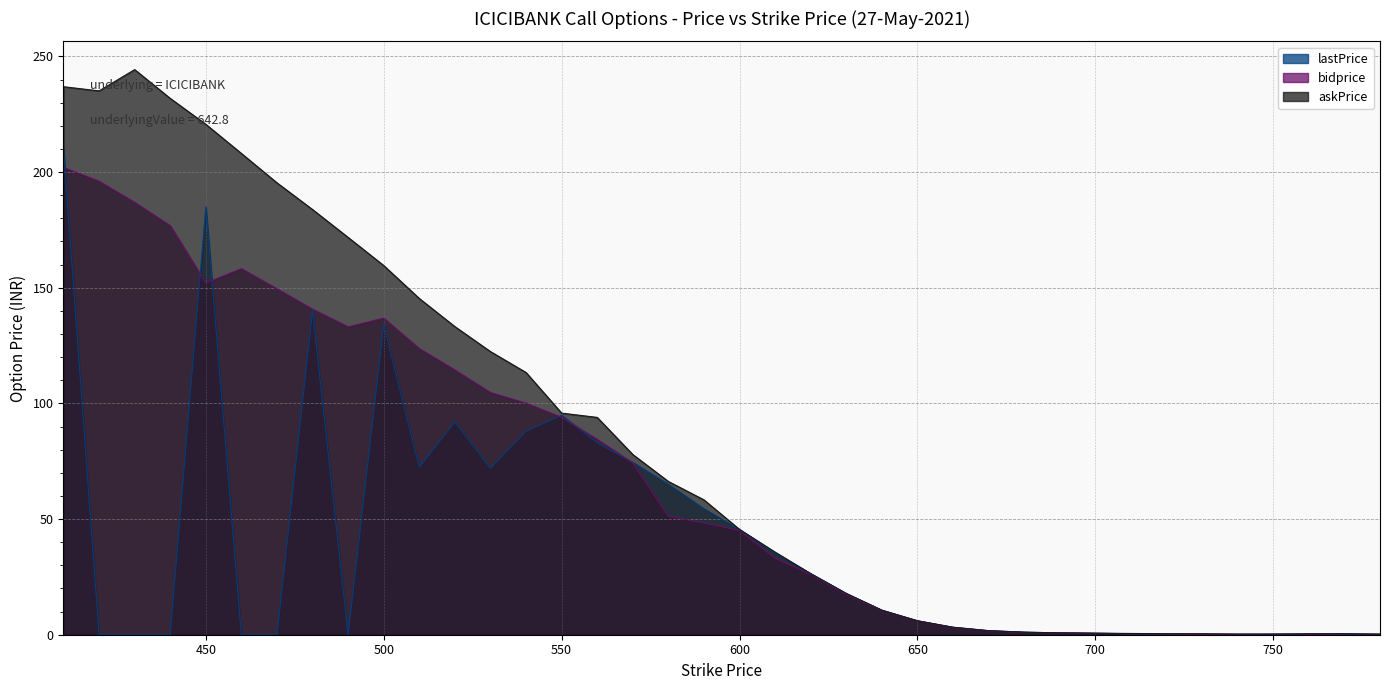

How many interior local valleys does the bidprice series have?

3